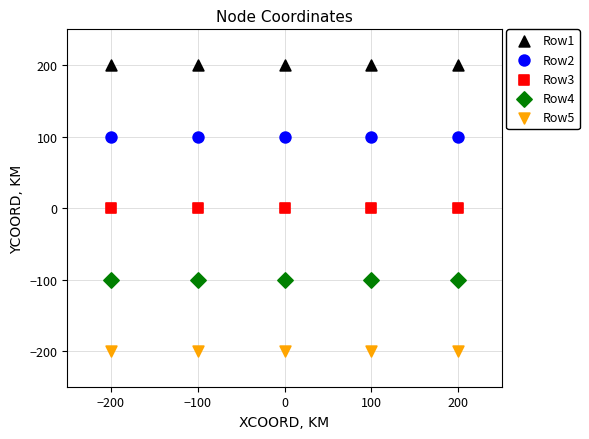

Which series reaches the maximum Y coordinate?

Row1